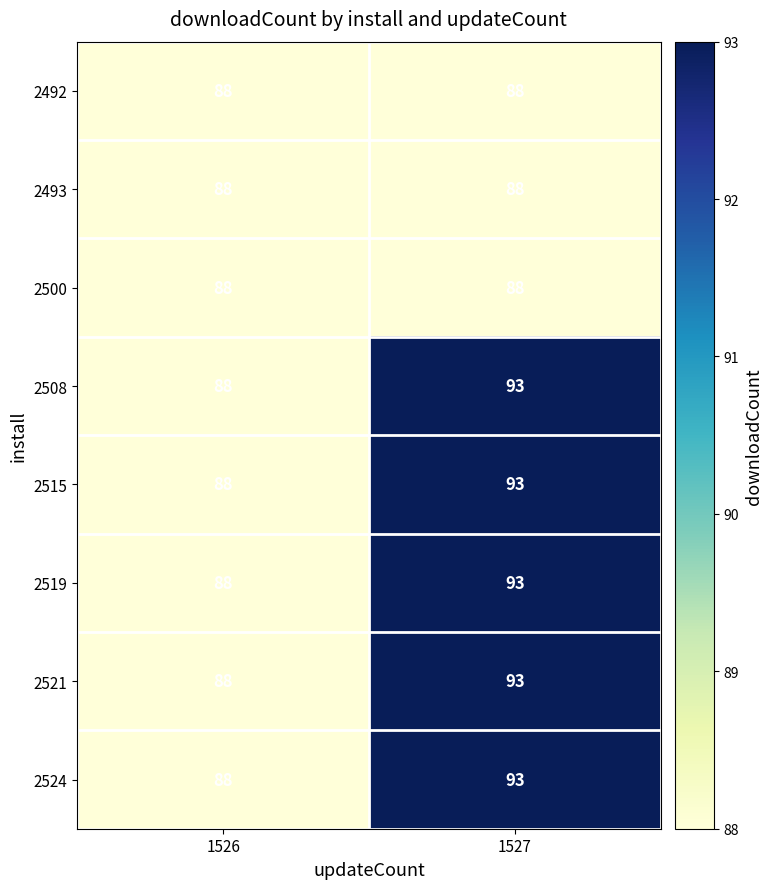

What is the spread (max minus min) of values at 1527?

5